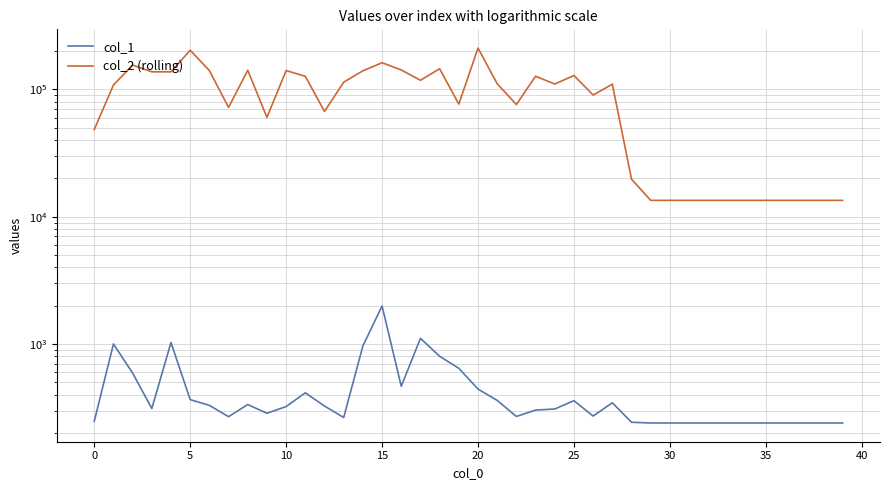

What is the difference between the maximum and minimum values in the col_1 series?

1751